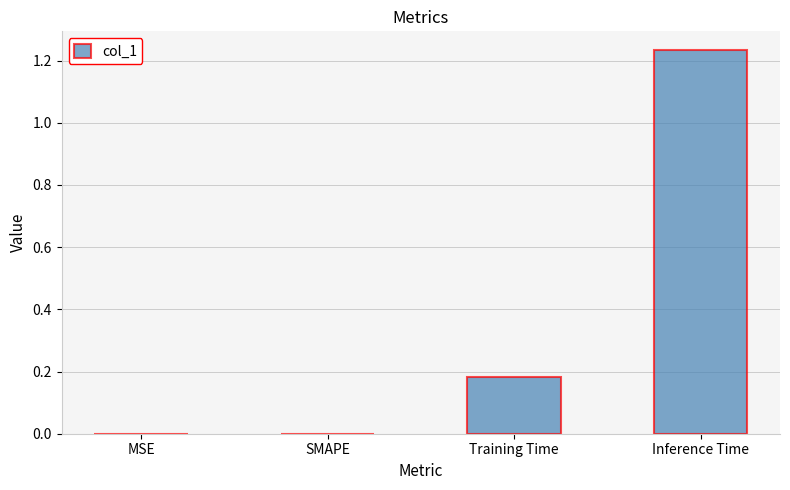

Which has a higher value, Training Time or Inference Time?

Inference Time